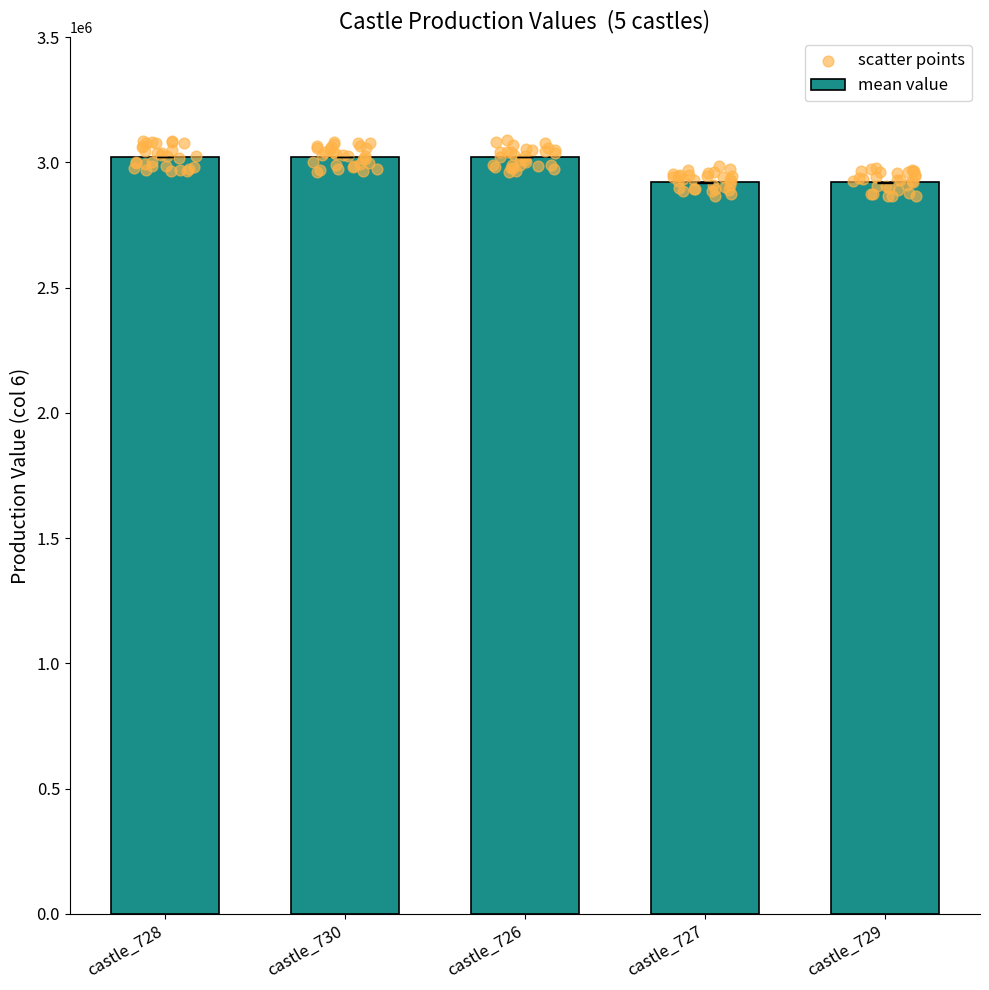

At how many categories does at least one series exceed 3007811?

3